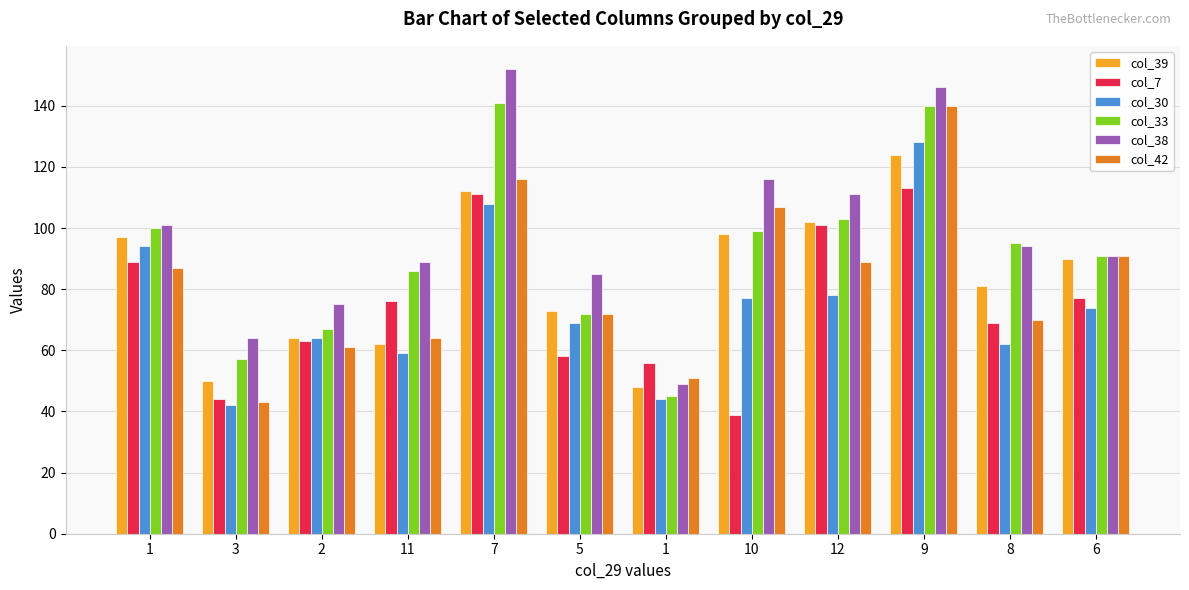

At which label does col_38 first exceed 94?

1